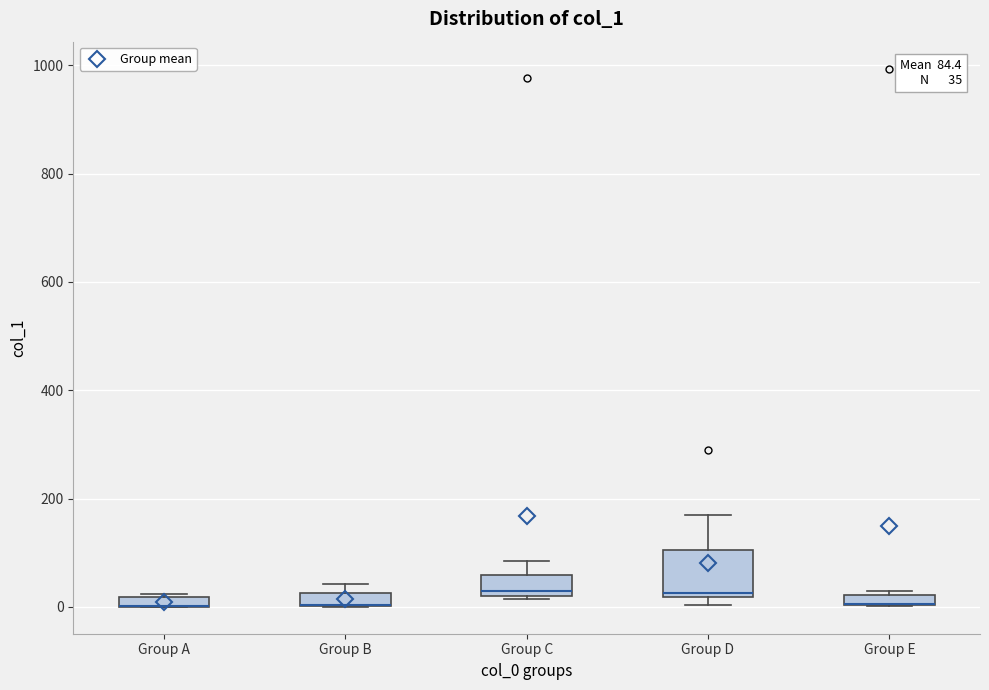

Comparing the boxes themselves (not the whiskers), which one is the tallest?

Group D